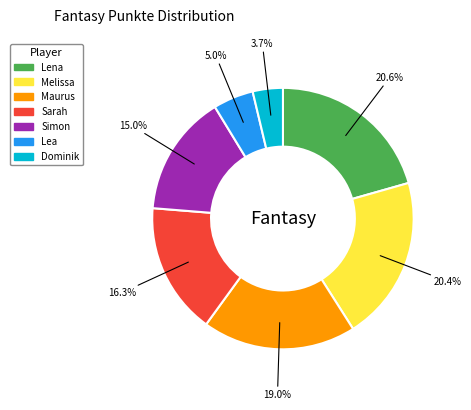

Which category has the smallest portion of the pie?

Dominik